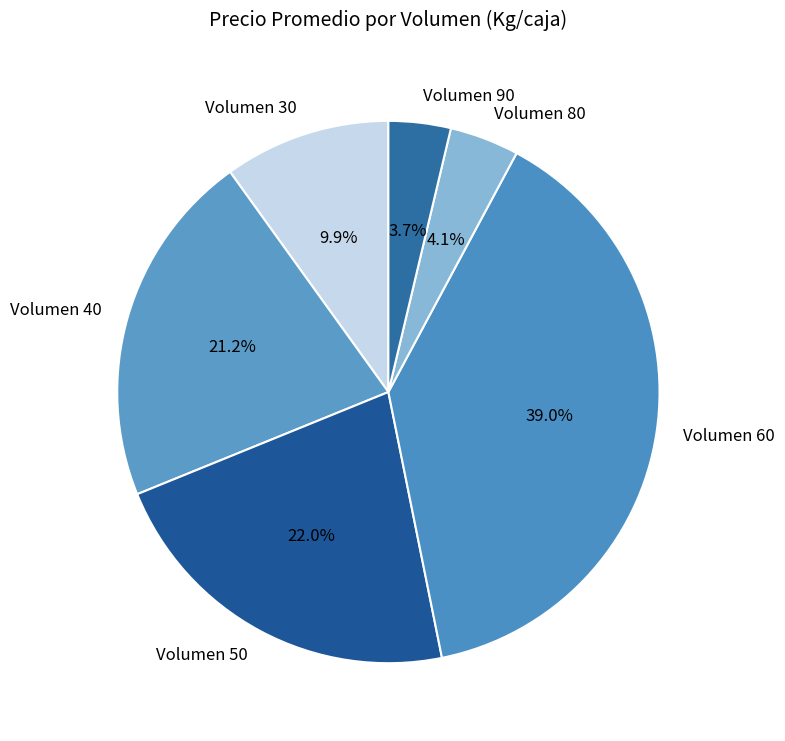

How many segments does this pie chart have?

6